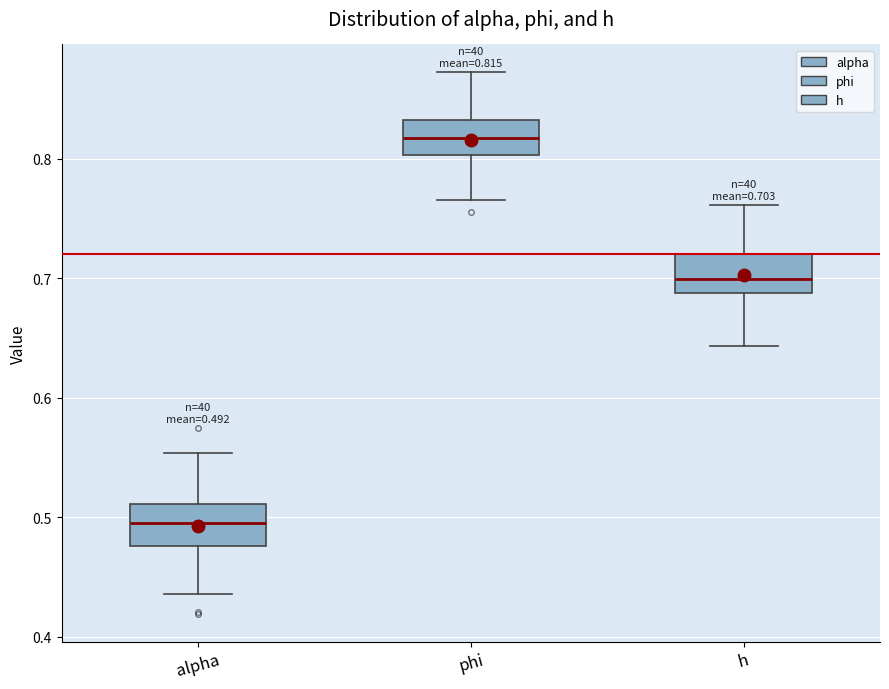

Which box has the highest median line?

phi